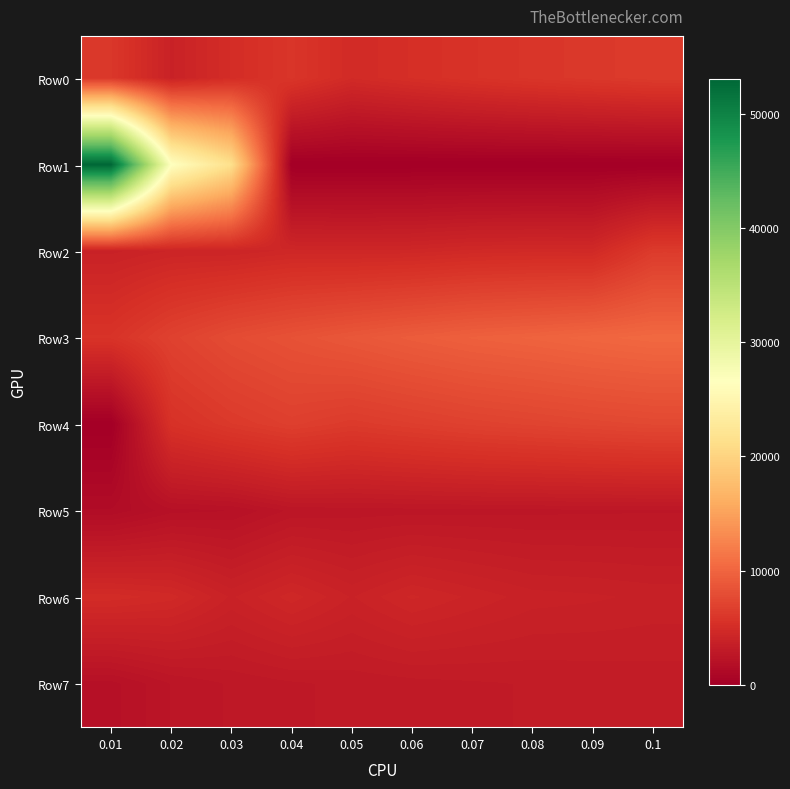

Rank the series by their maximum value, from highest to lowest.

Row1, Row3, Row4, Row0, Row2, Row6, Row7, Row5